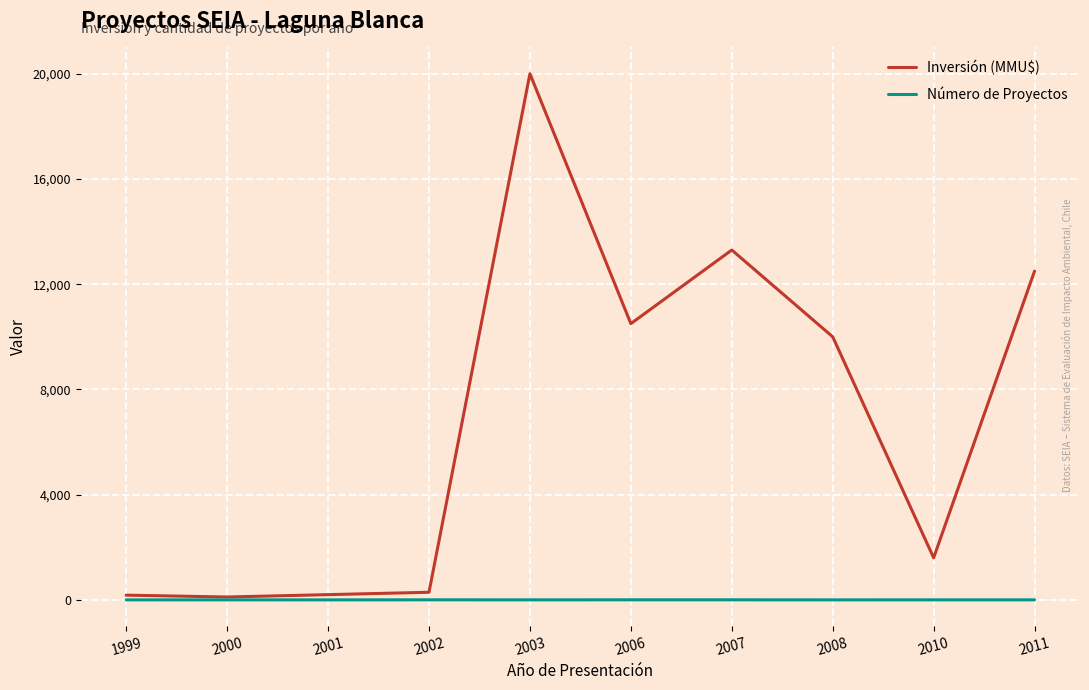

Which category has the highest value across all series?

2003